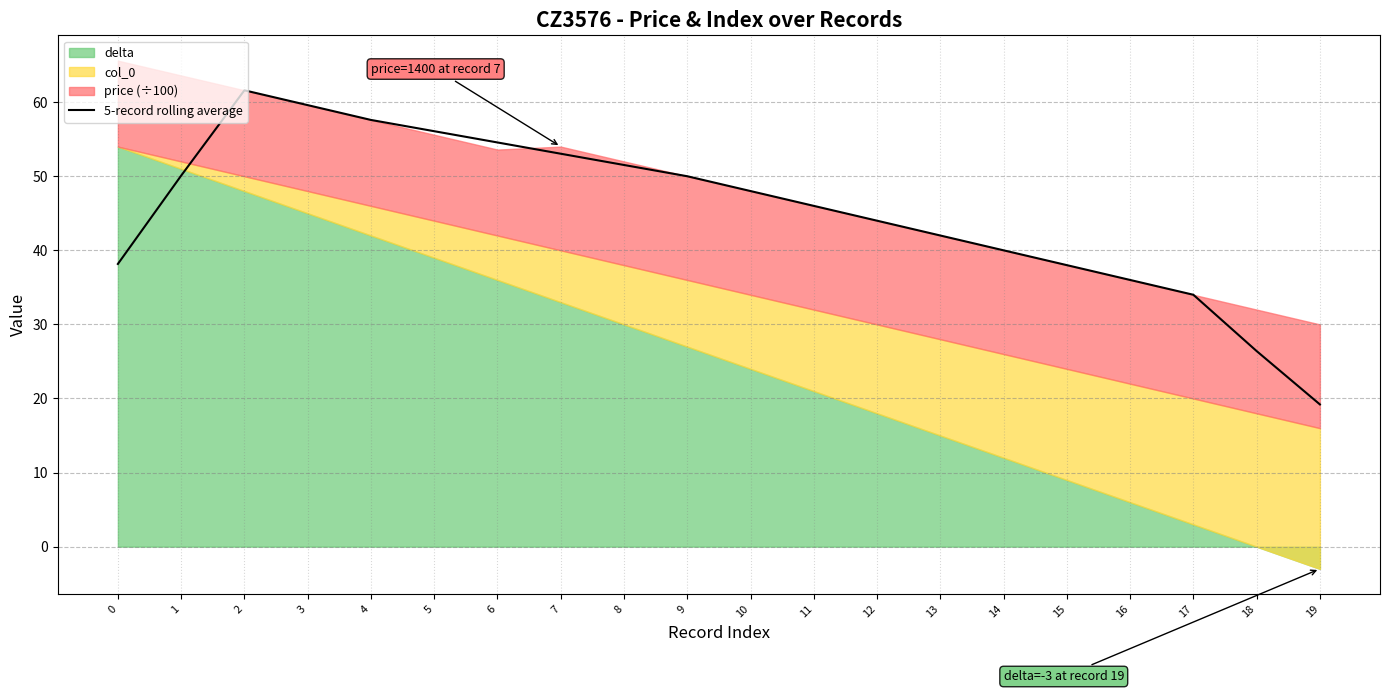

What is the difference between the values at 8 and 18?

25.1